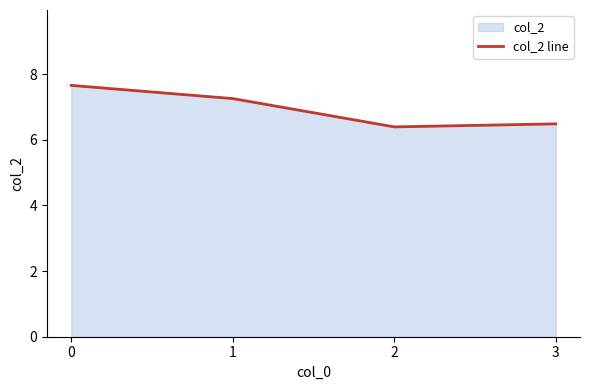

How many data points does each series have?

4